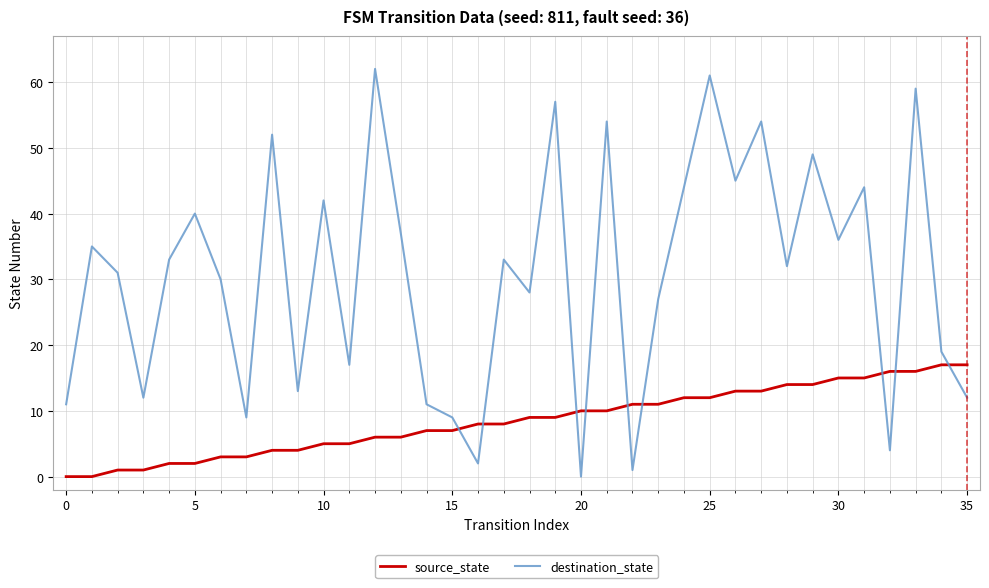

Which series has the largest total across all categories?

destination_state